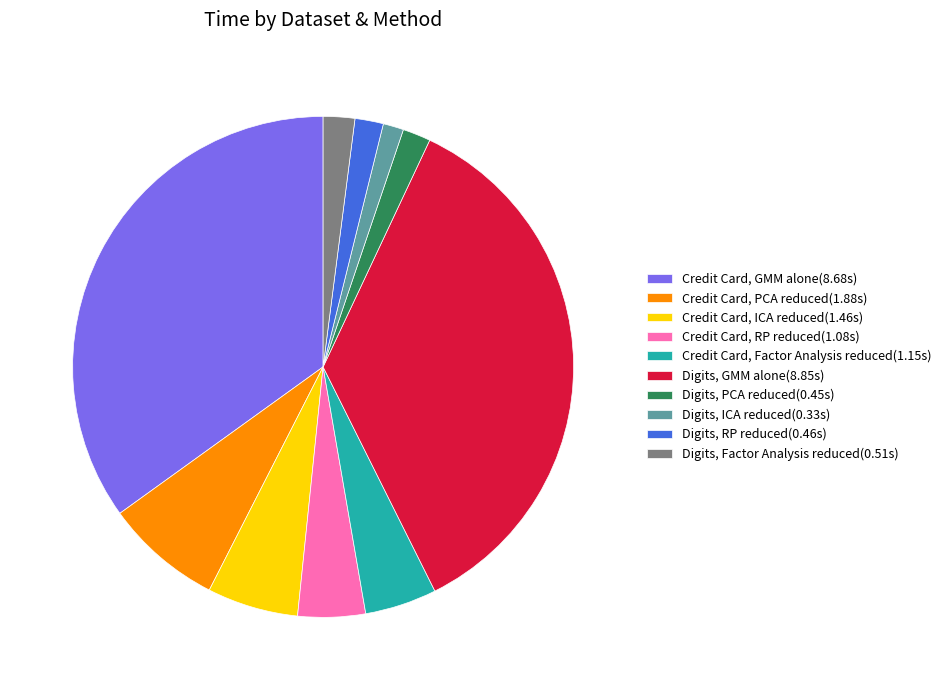

Does any single category account for the majority?

No